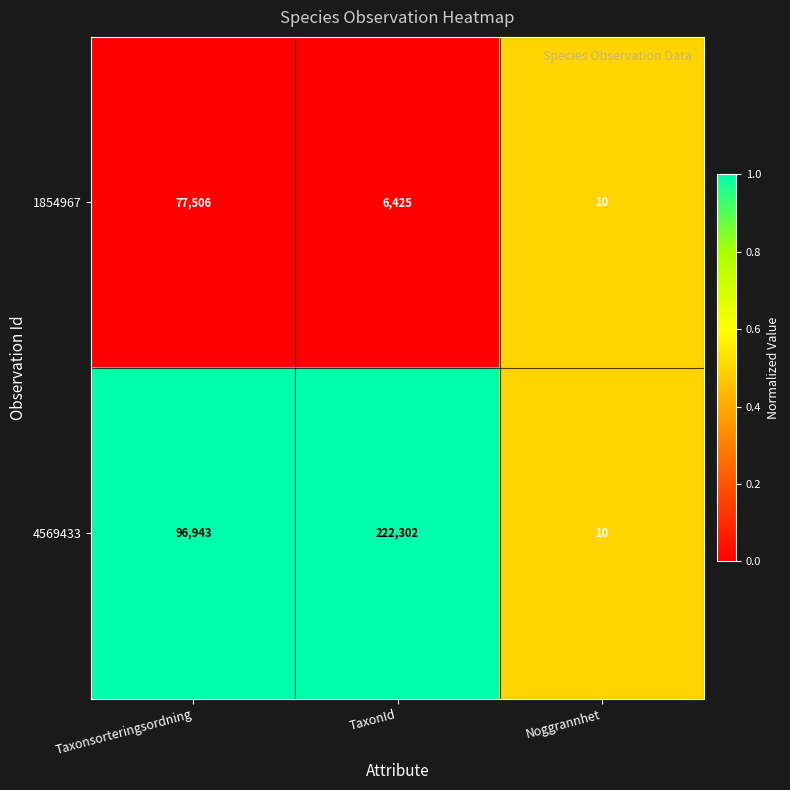

List the series in order of their peak value, highest first.

4569433, 1854967